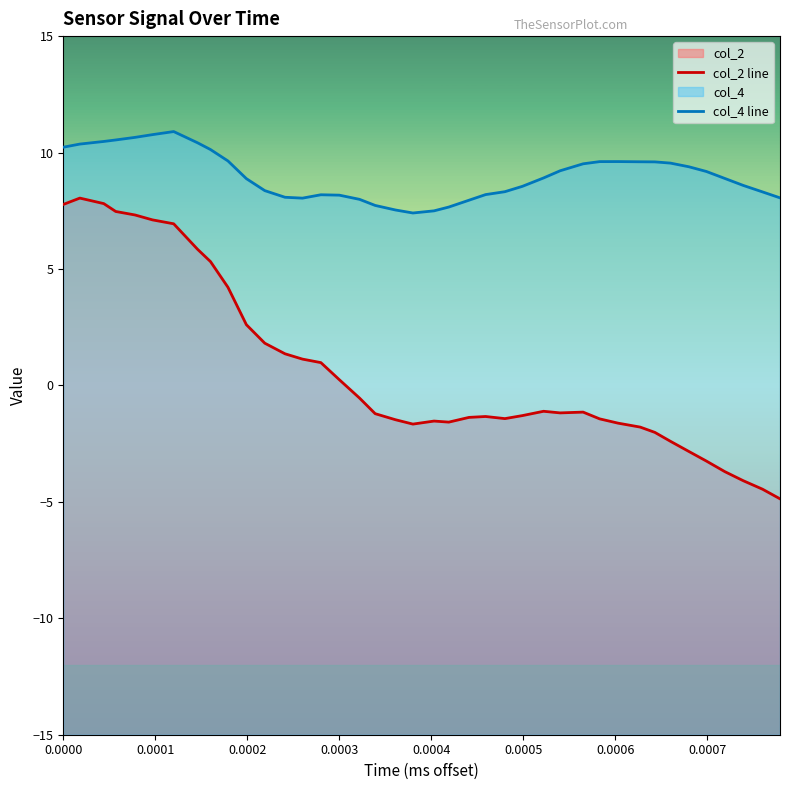

What is the highest value of the col_2 line series?

8.0